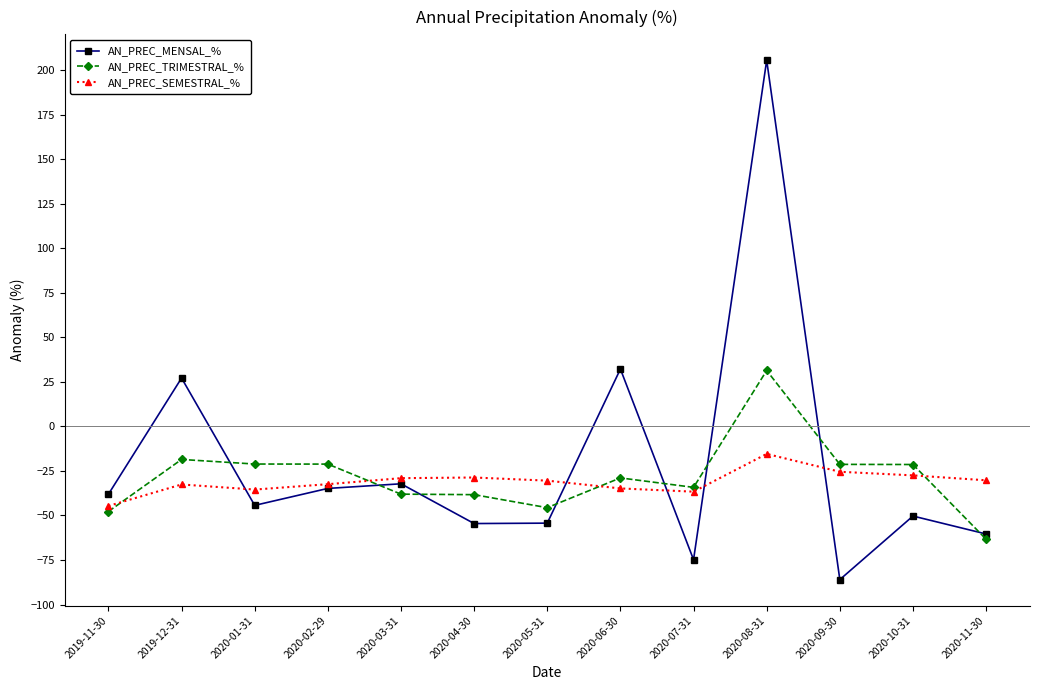

Count the number of data series in this chart.

3